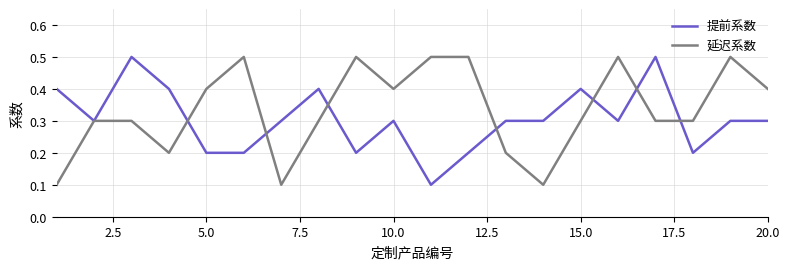

What is the highest value of the 延迟系数 series?

0.5